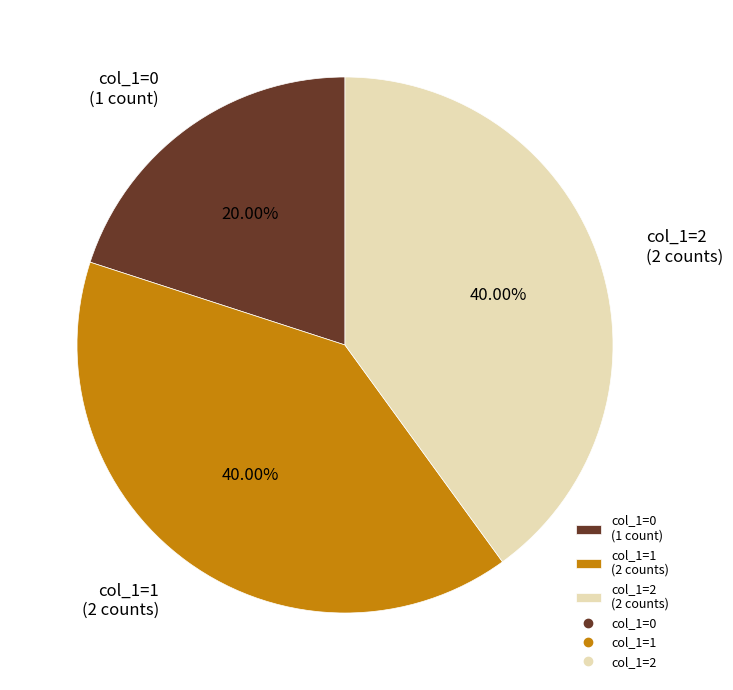

Which category has the smallest portion of the pie?

col_1=0